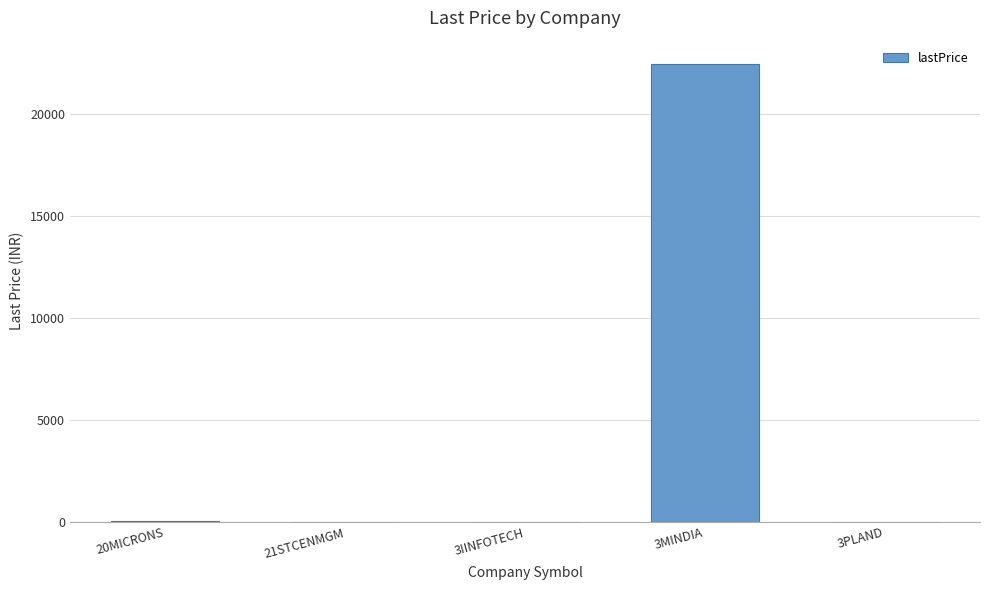

What is the greatest value displayed?

22480.0